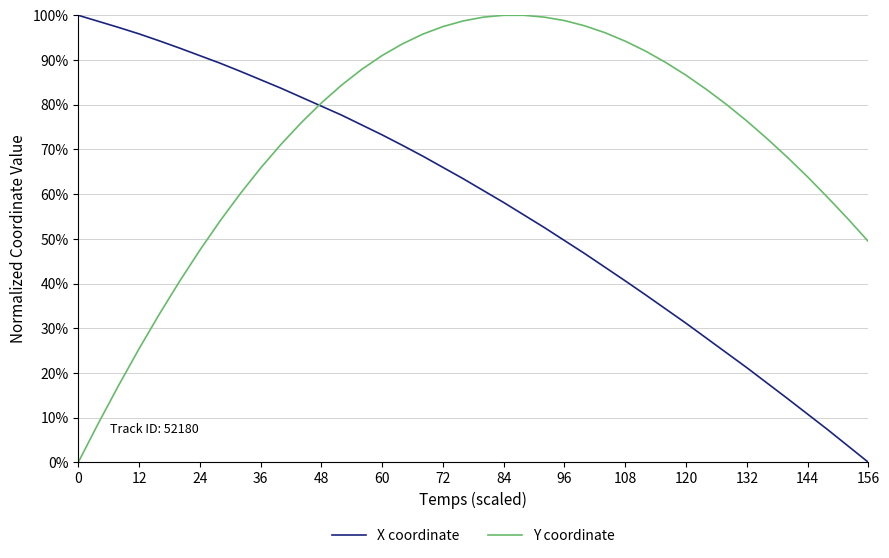

What is the maximum value for Y coordinate?

100.0